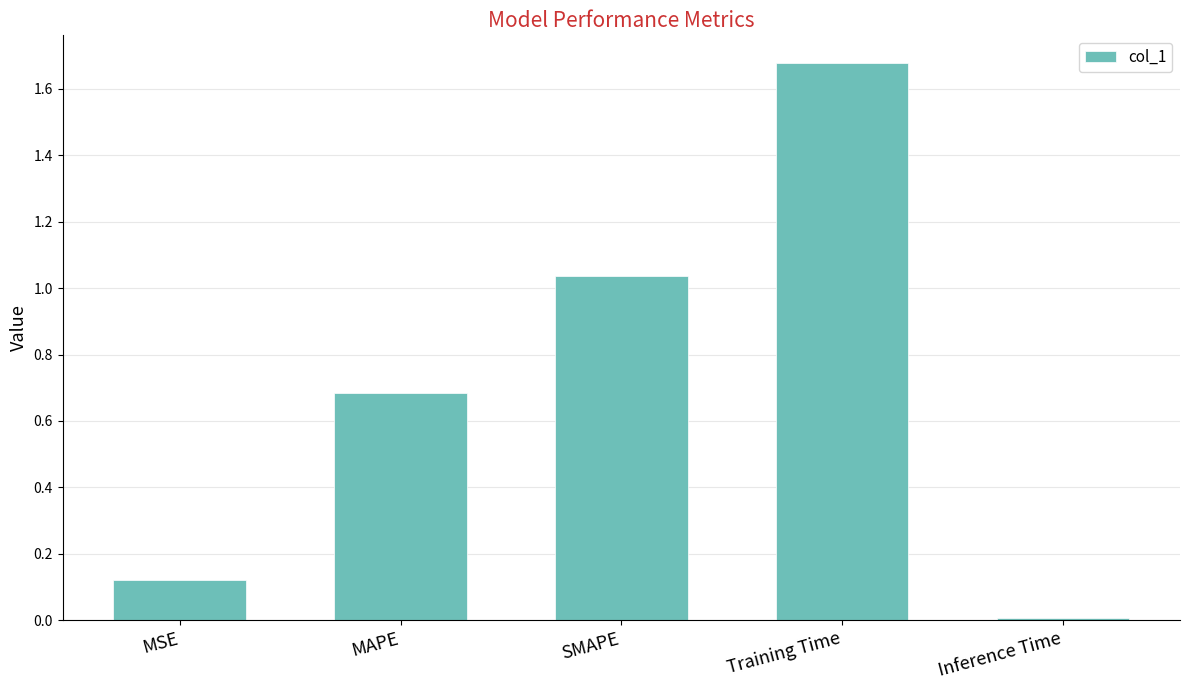

Between MSE and Inference Time, which is larger?

MSE